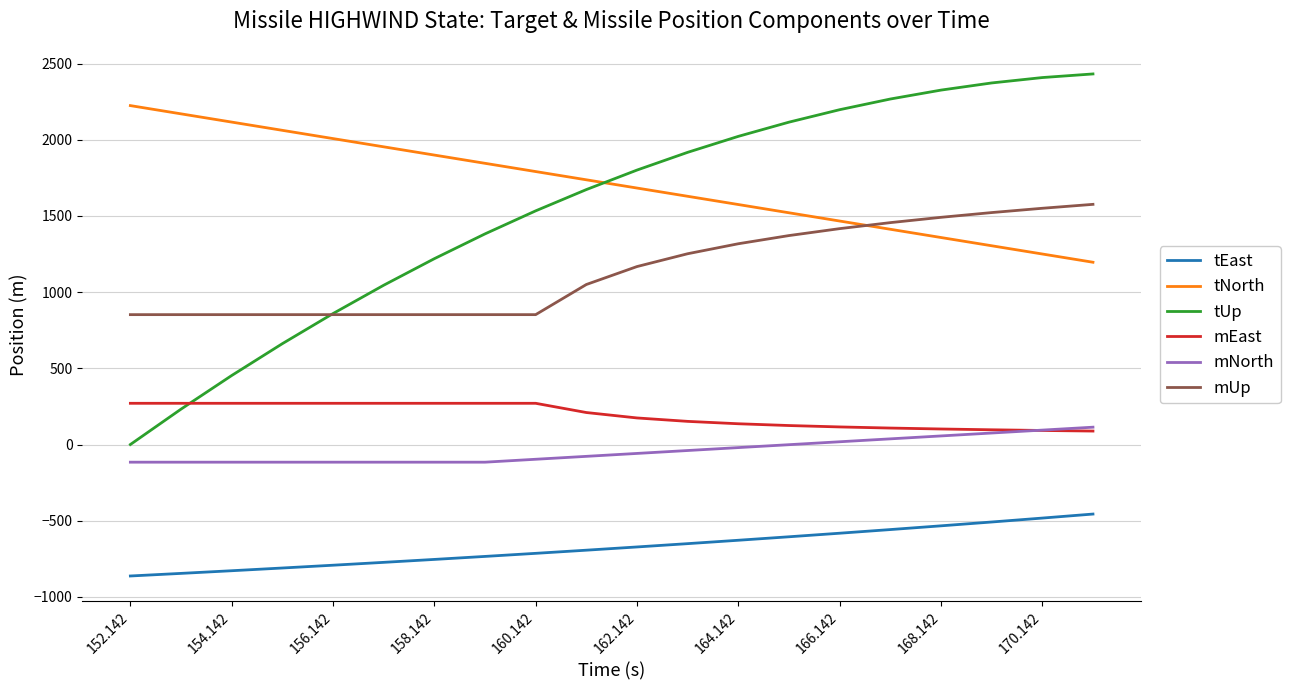

How many times do mEast and tUp cross each other?

1